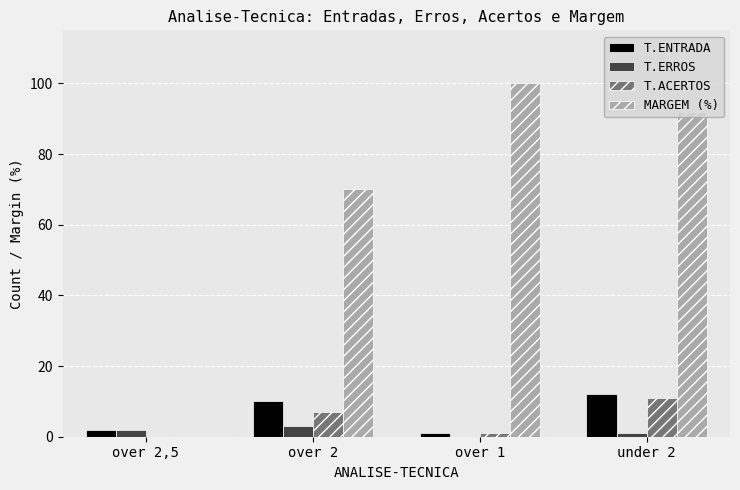

Between over 2,5 and under 2, which series saw the biggest shift?

MARGEM (%)